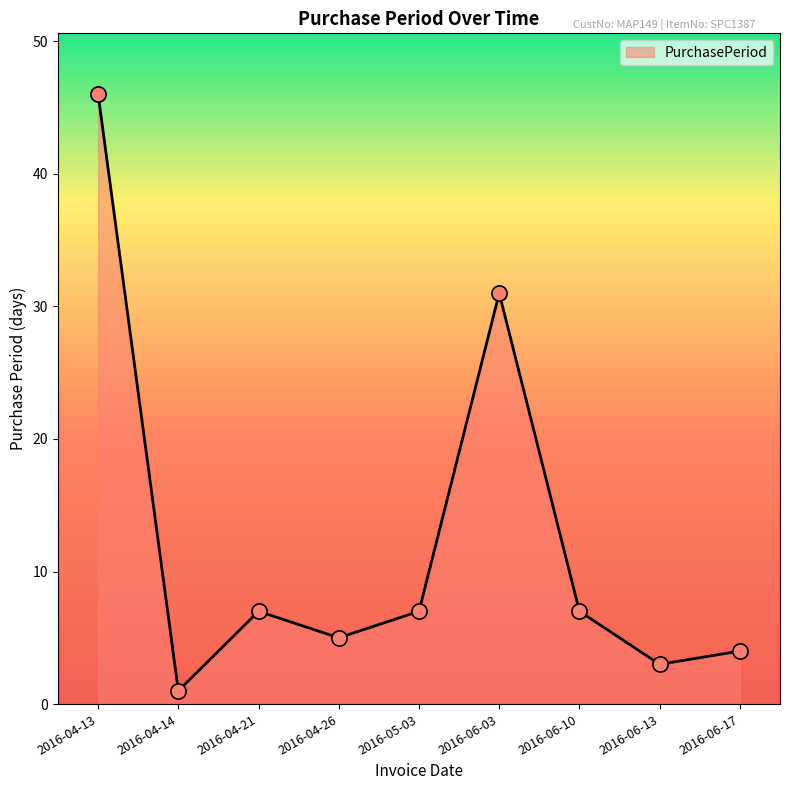

What is the ratio of the value at 2016-06-13 to the value at 2016-05-03?

0.4